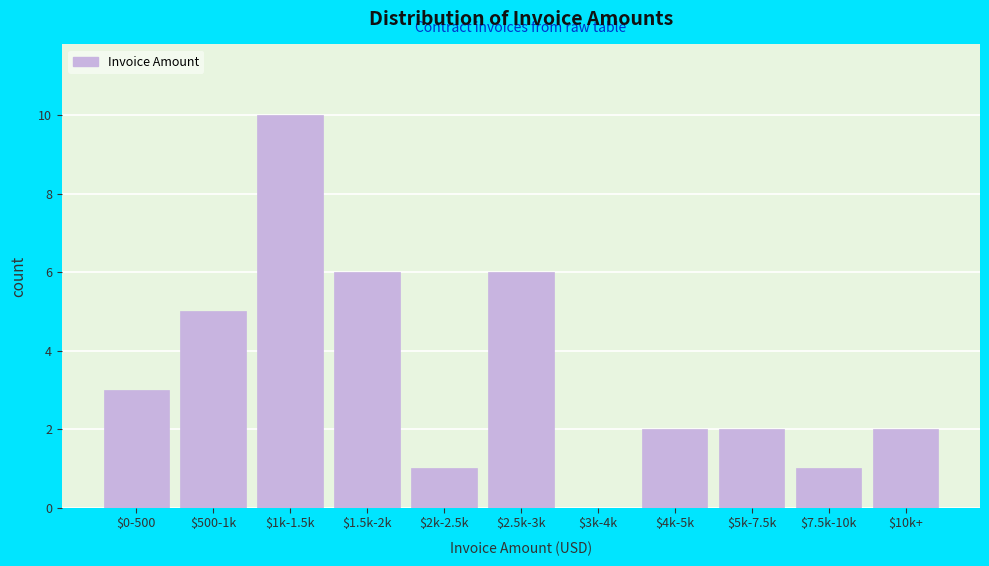

Is it true that the value at $5k-7.5k is 3?

False